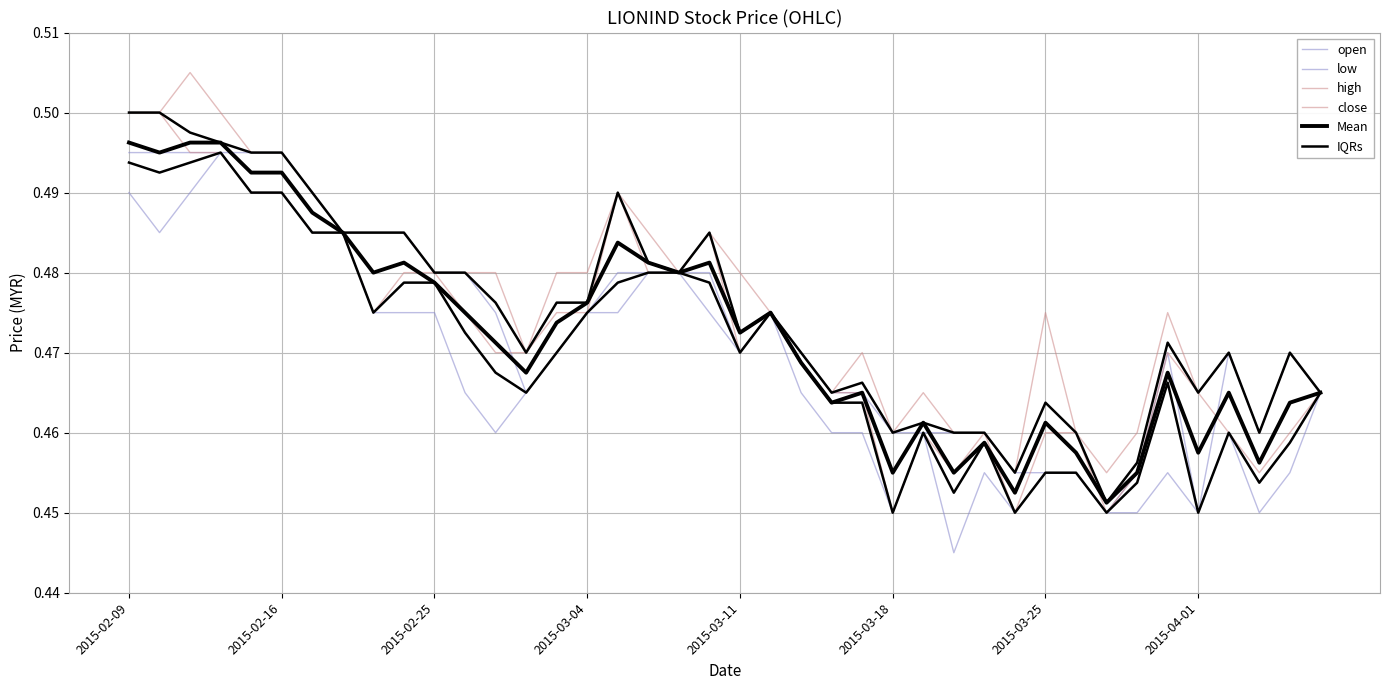

Is this an area chart (filled region under the line)?

No